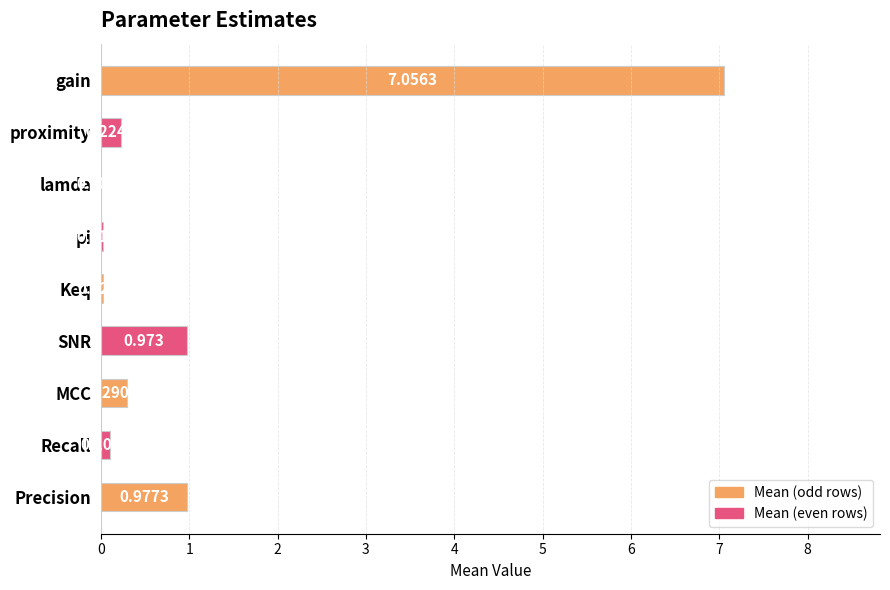

Which has a higher value, SNR or Precision?

Precision